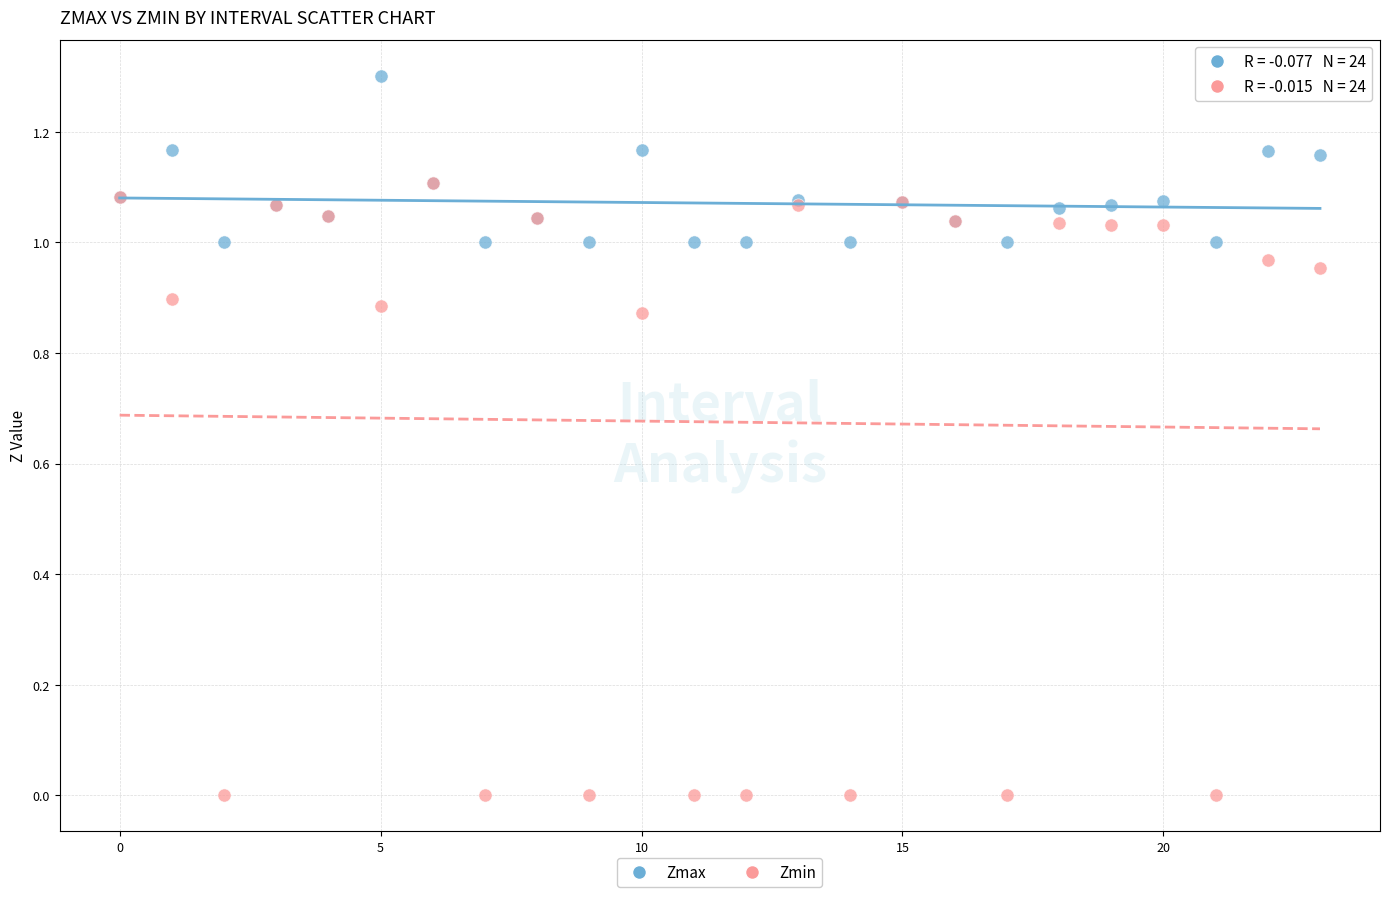

Which series reaches the minimum Y coordinate?

Zmin